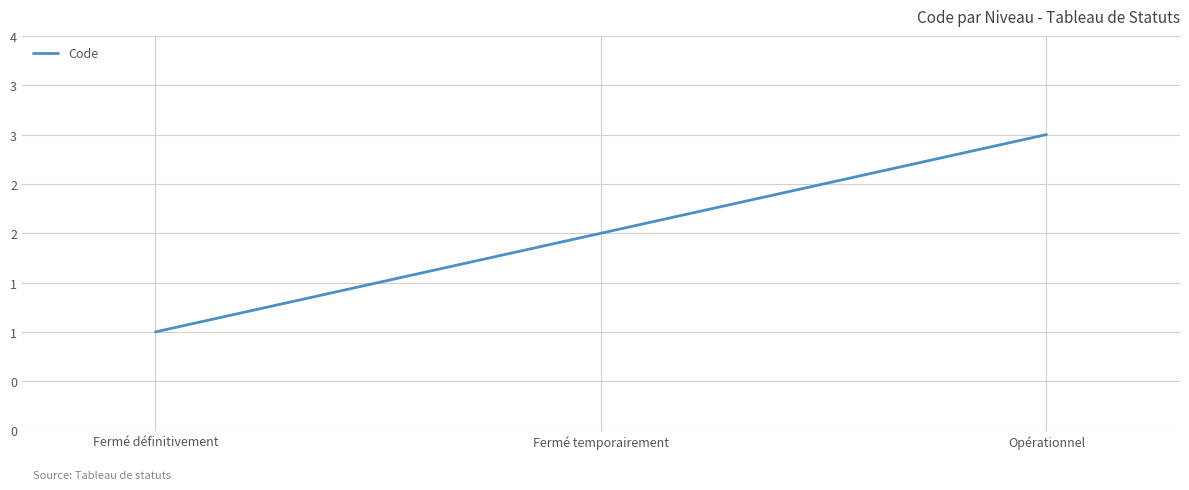

At which label does the data first exceed 2?

Opérationnel